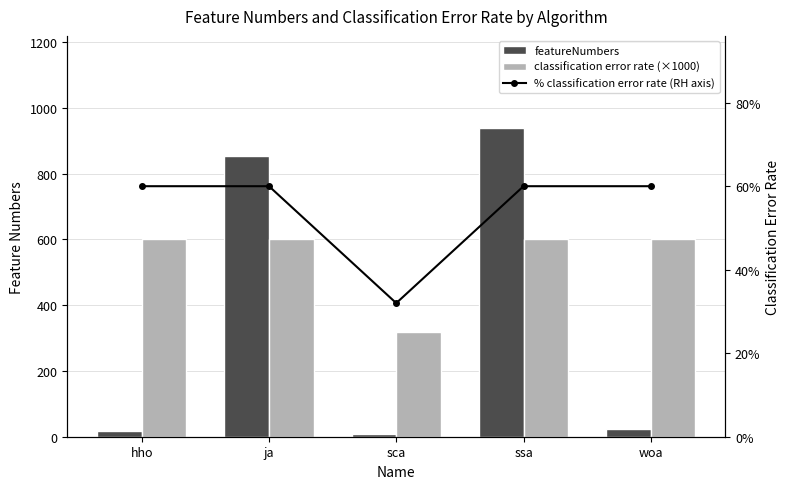

Rank the categories by featureNumbers value from lowest to highest.

sca, hho, woa, ja, ssa